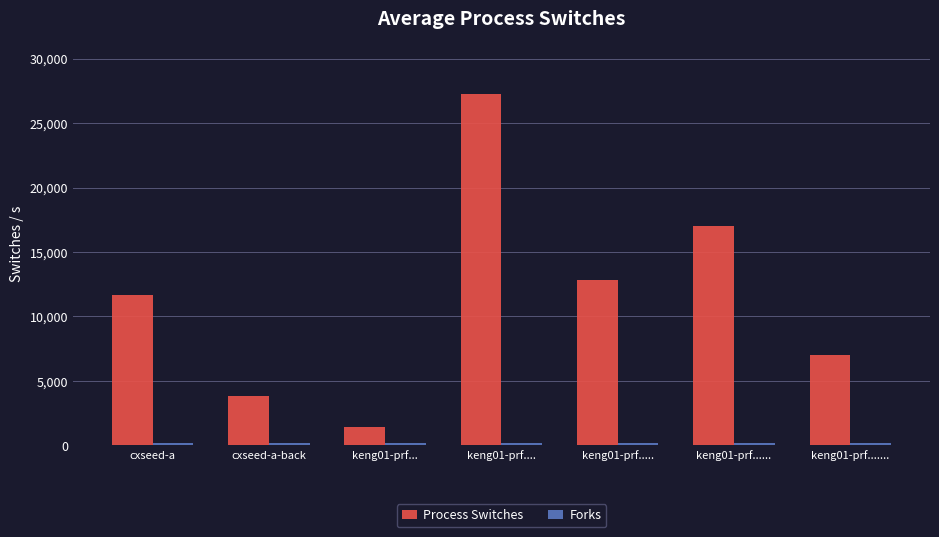

At how many categories does at least one series exceed 17783?

1